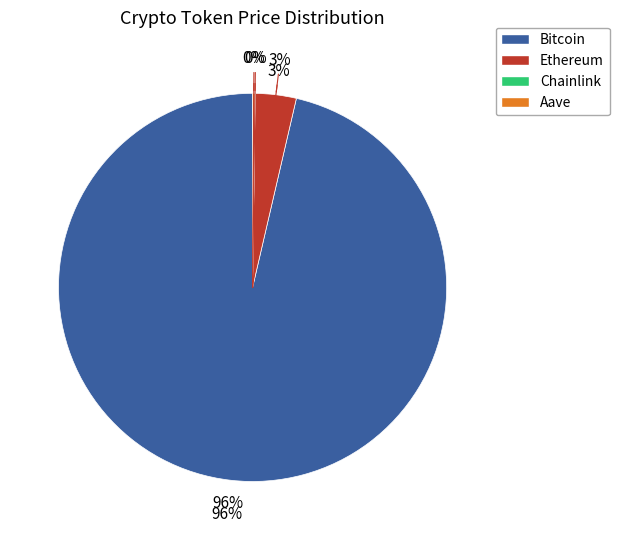

Which slice is the smallest?

Chainlink